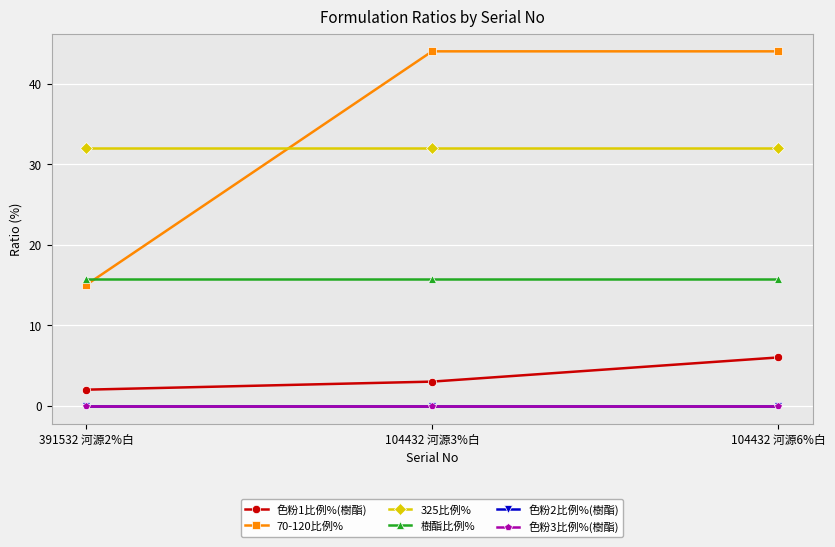

Rank the series by their maximum value, from highest to lowest.

70-120比例%, 325比例%, 樹酯比例%, 色粉1比例%(樹酯), 色粉2比例%(樹酯), 色粉3比例%(樹酯)